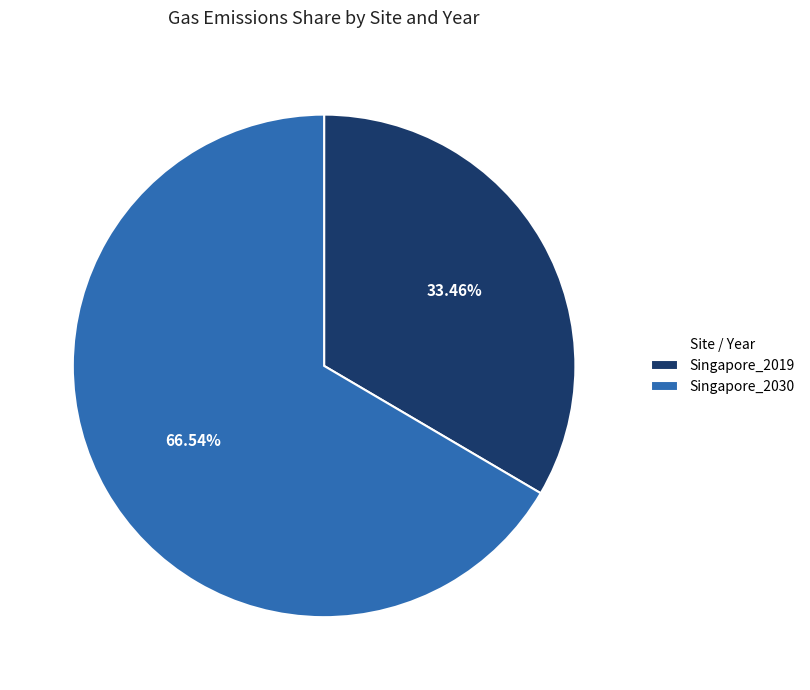

Rank the categories by value from lowest to highest.

Singapore_2019, Singapore_2030